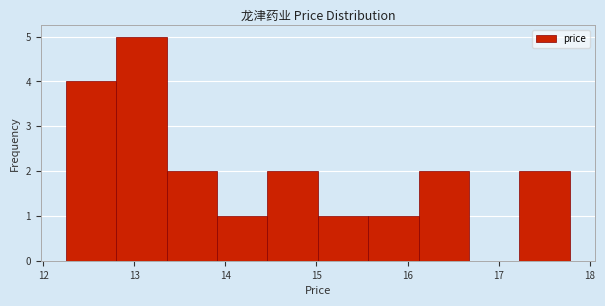

Reading left to right, transcribe this chart: for each bar, give the range it covers on the x-axis and its height. Neither the bar edges nor the heights are printed on the chart, so give them approximately, as read against the axes.

12.3 to 12.8: 4
12.8 to 13.4: 5
13.4 to 13.9: 2
13.9 to 14.5: 1
14.5 to 15.0: 2
15.0 to 15.6: 1
15.6 to 16.1: 1
16.1 to 16.7: 2
16.7 to 17.2: 0
17.2 to 17.8: 2